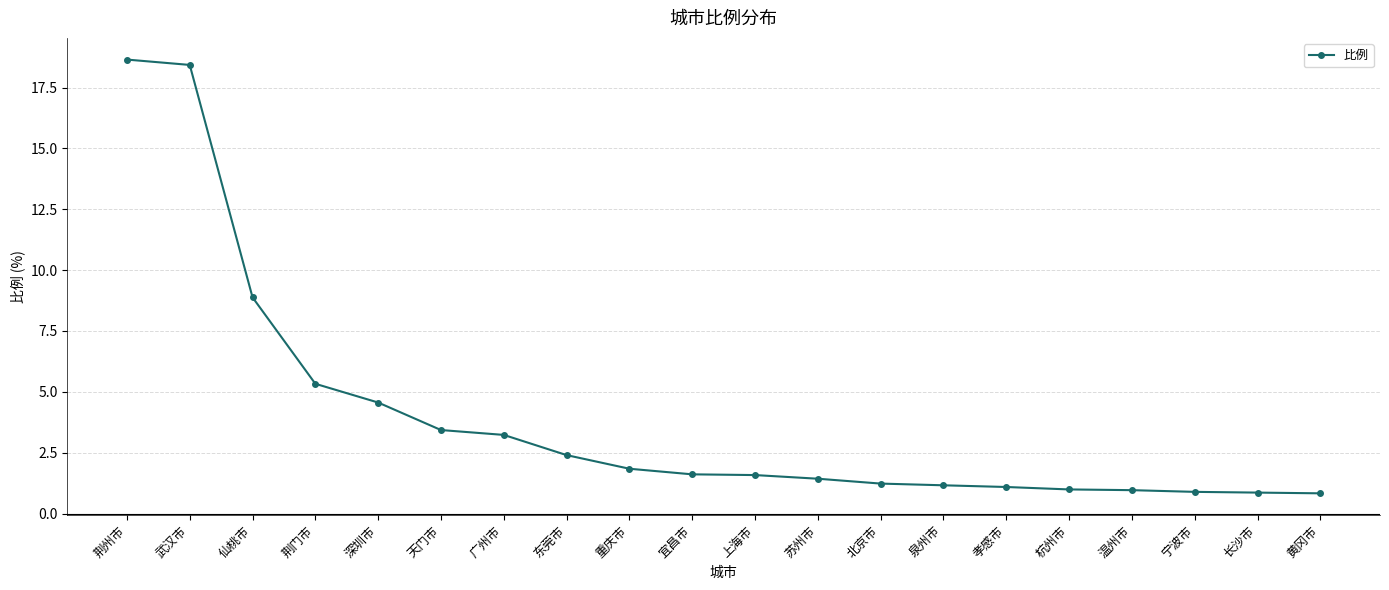

How many lines are shown in the chart?

1